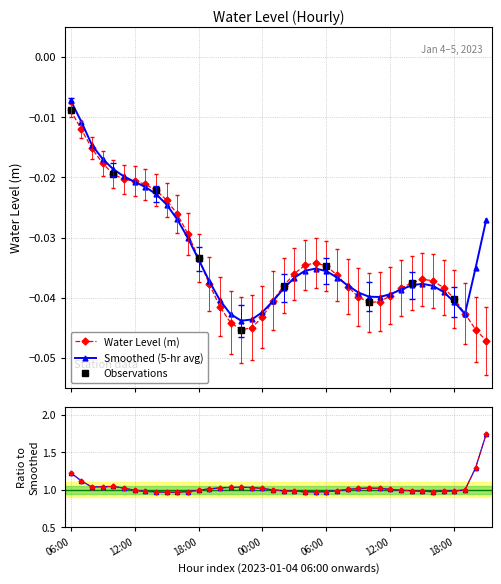

At which label is the value closest to 0?

06:00